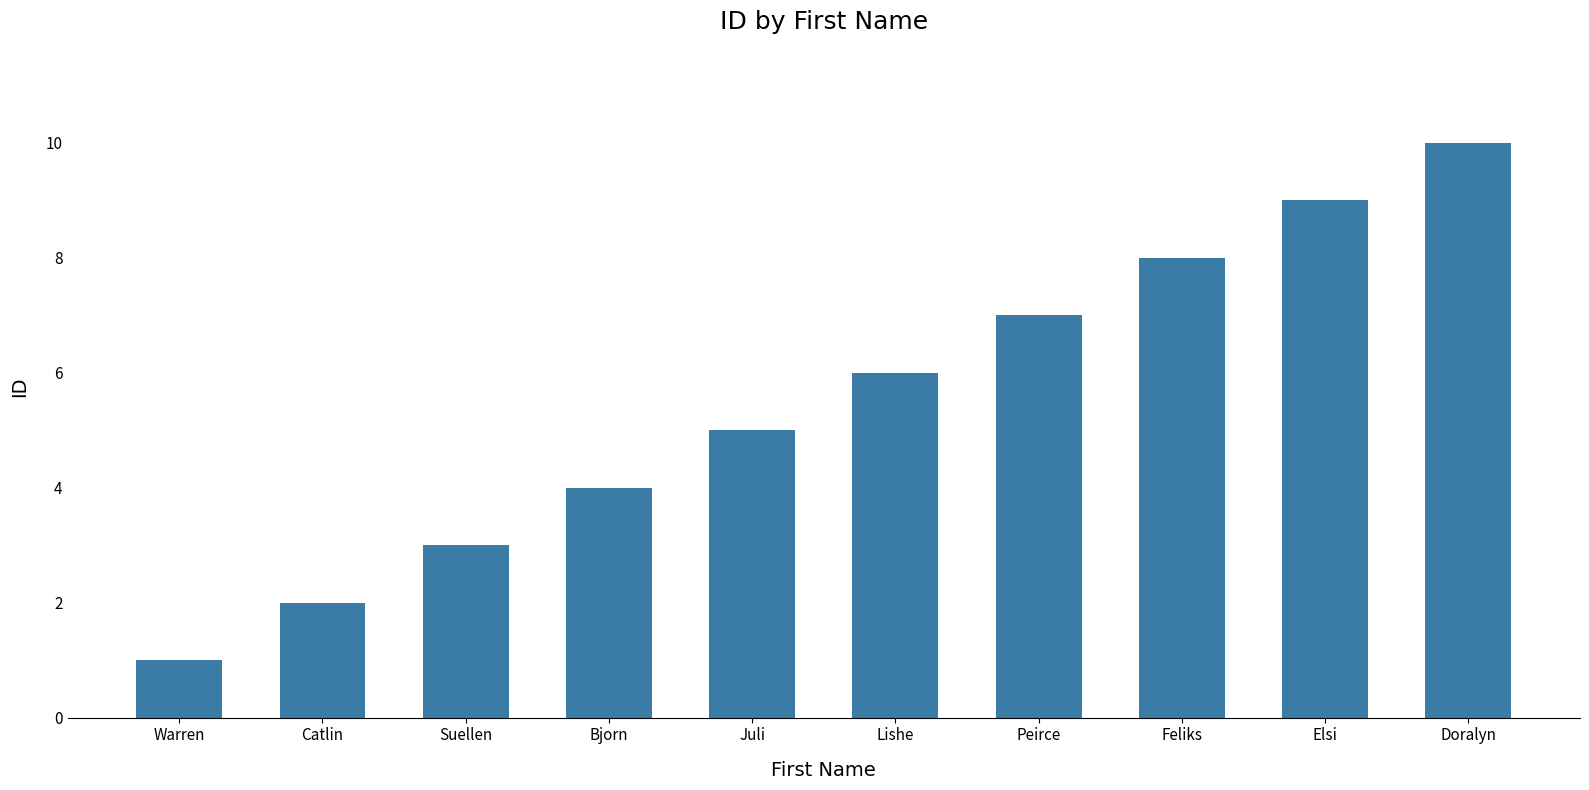

Is it true that the value at Warren is 1?

True